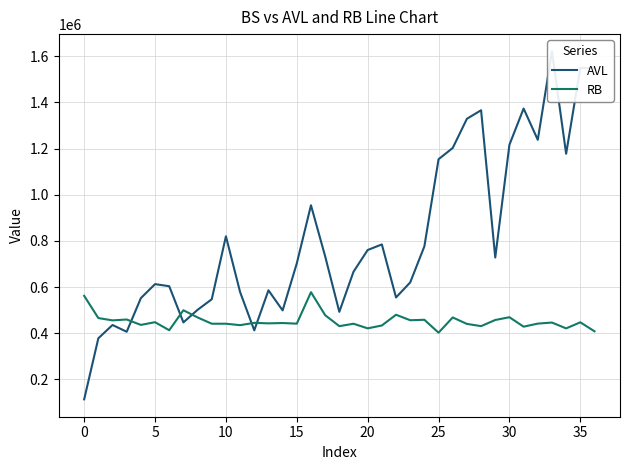

What is the highest value of the RB series?

577600